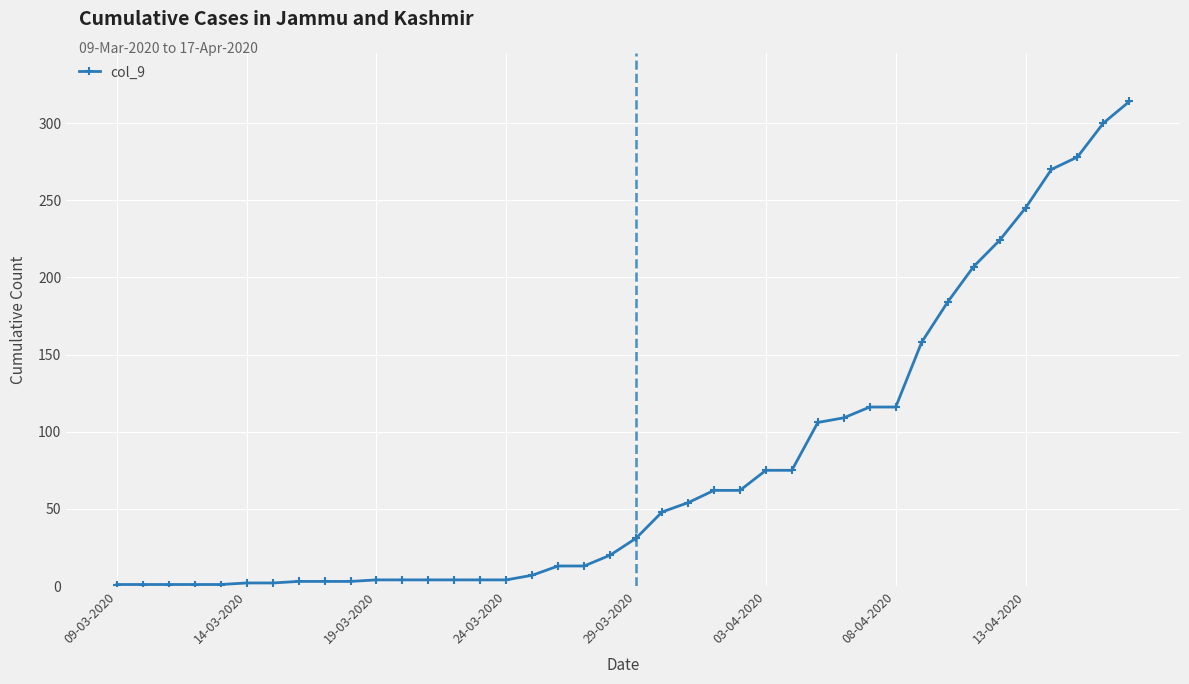

What is the smallest value displayed?

1